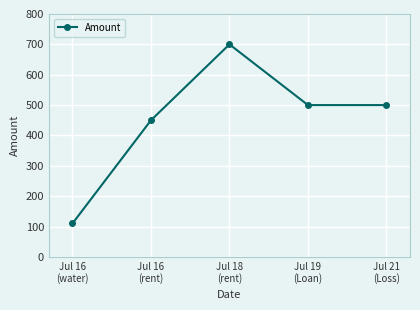

What is the difference between the maximum and second lowest values?

250